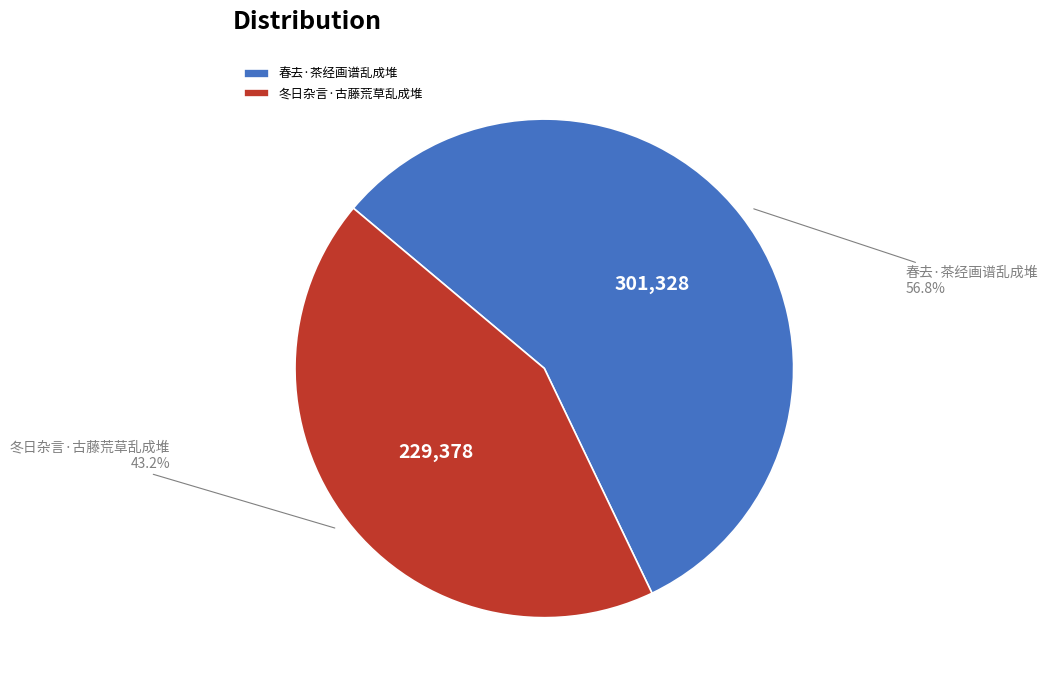

Approximately how many times larger is the value at 春去·茶经画谱乱成堆 compared to 冬日杂言·古藤荒草乱成堆?

1.3